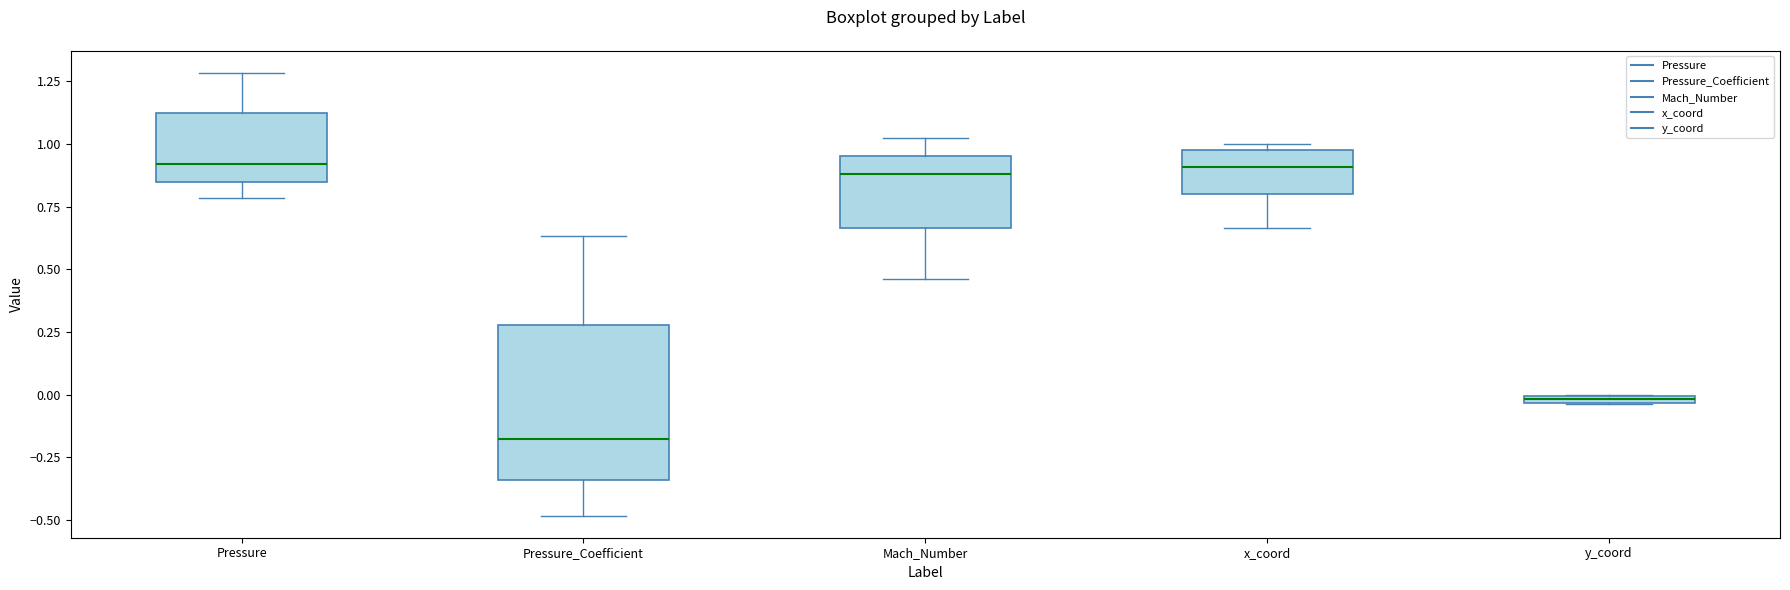

Where is the lower edge of the box for x_coord on the y-axis? The values are not printed on the chart, so give them approximately, as read against the axis.

0.80